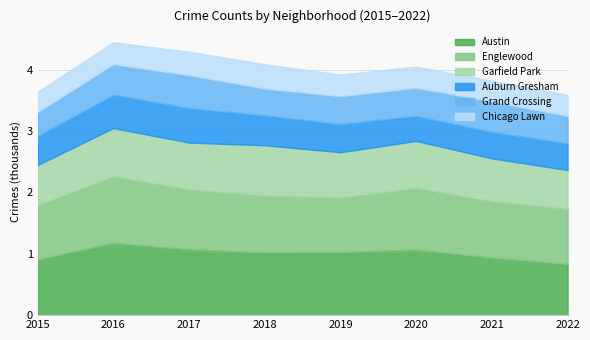

What is the value of the Austin point at the 1st from the left?

907